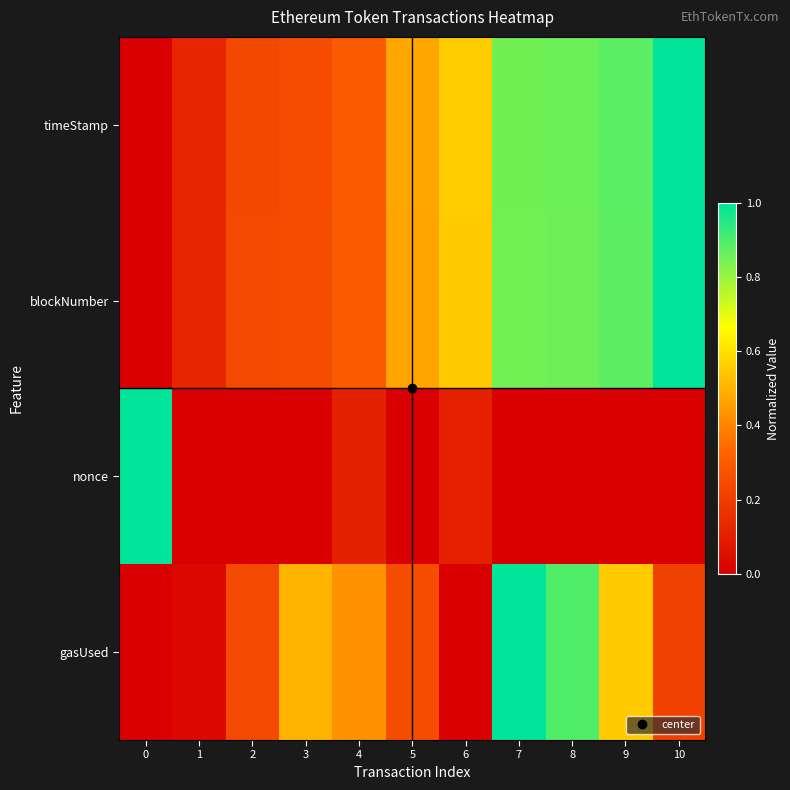

Which series has the widest spread of values?

timeStamp